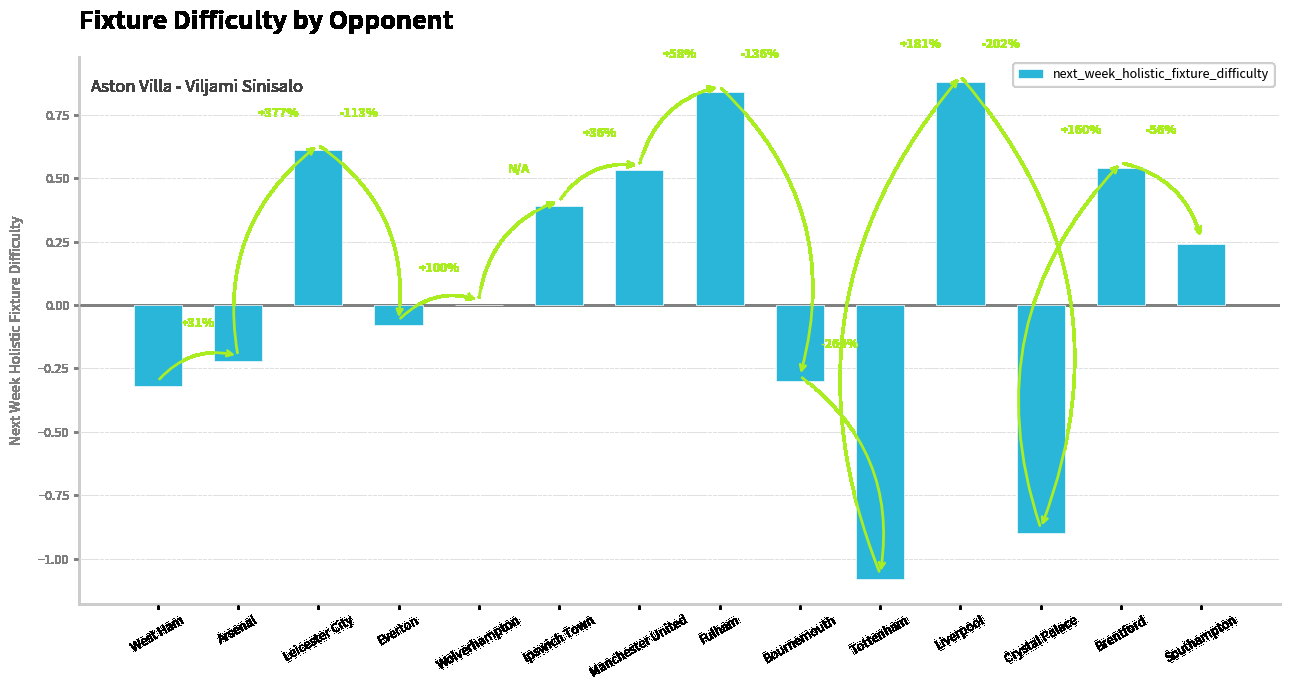

What is the change in value from Arsenal to Leicester City?

+0.8